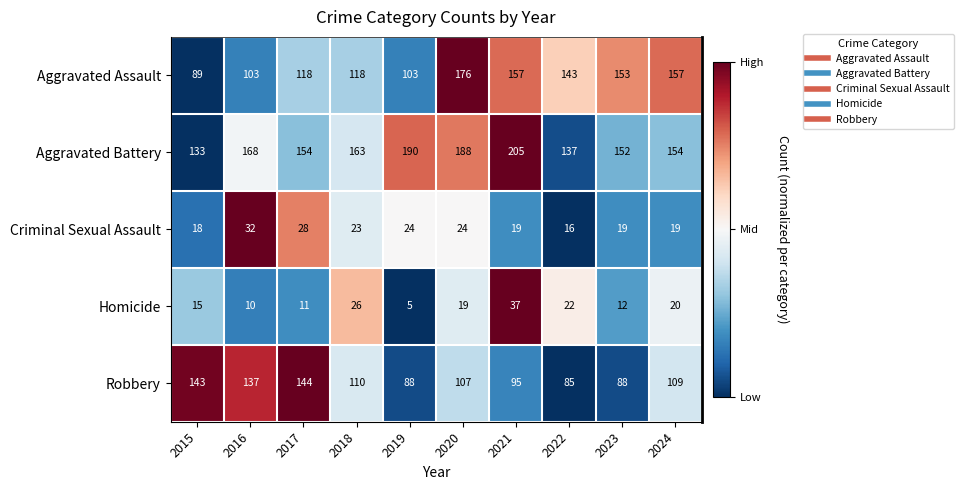

What is the maximum value for Aggravated Assault?

176